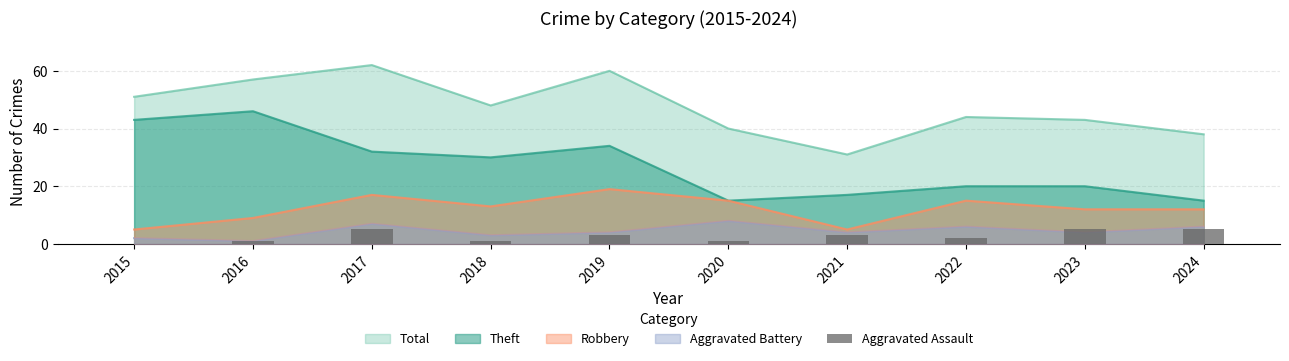

At which label does the data first exceed 3?

2017